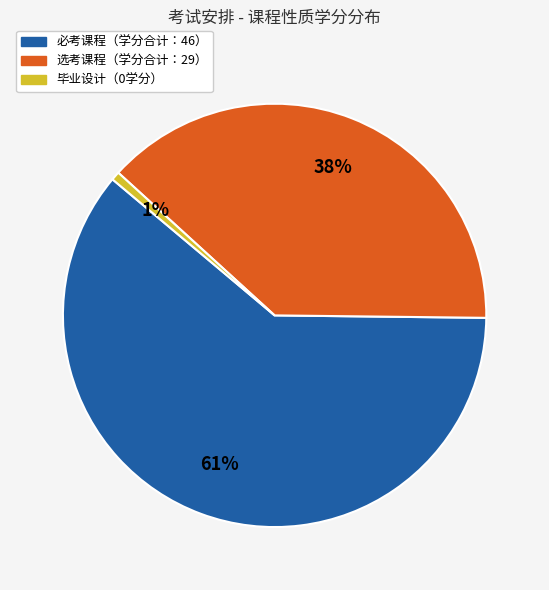

Count the number of slices in the pie.

3